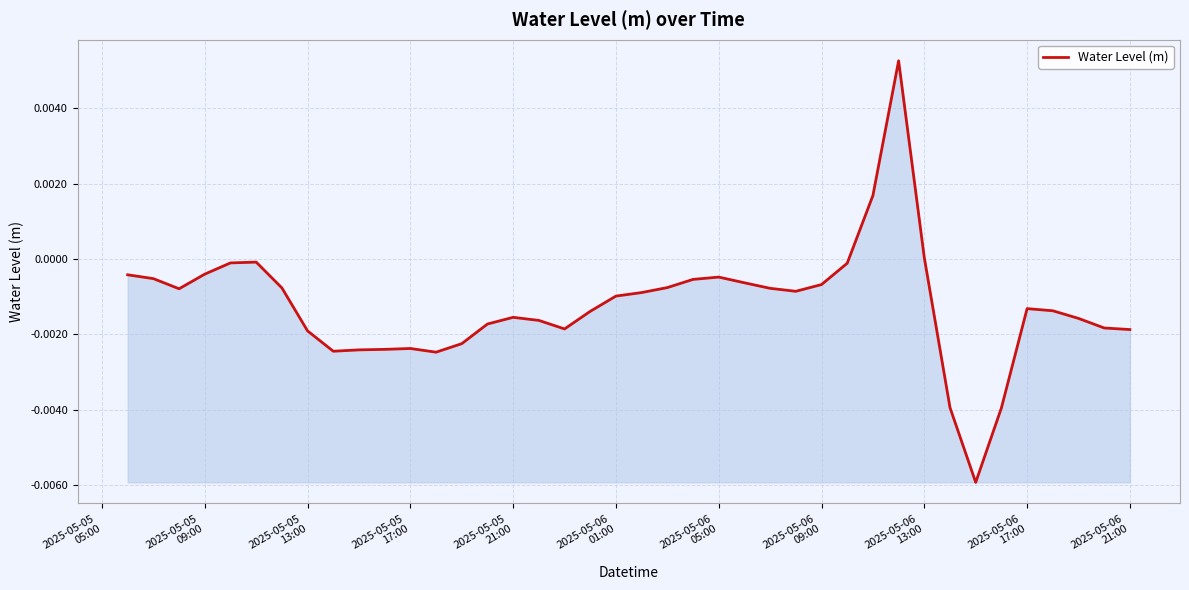

Does the chart have visible grid lines?

Yes